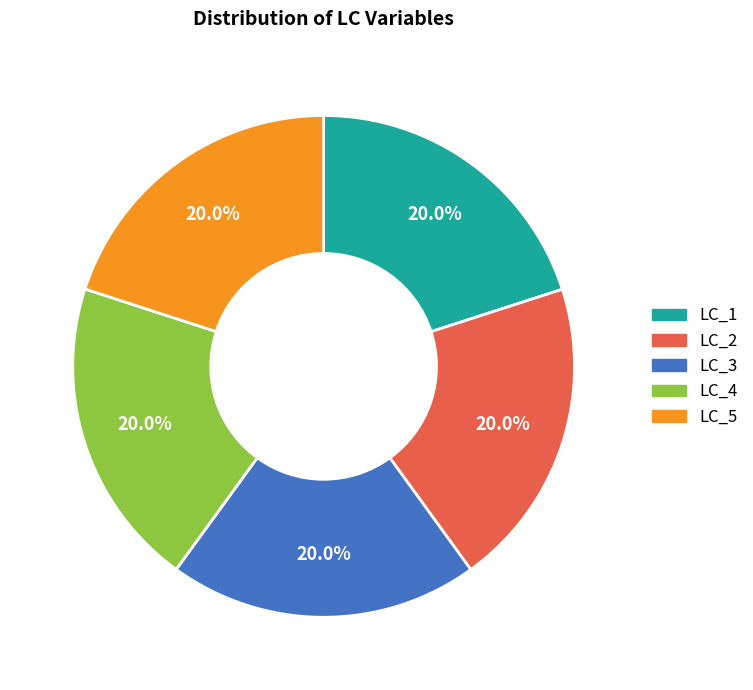

To the nearest percent, what portion does LC_2 represent?

20%